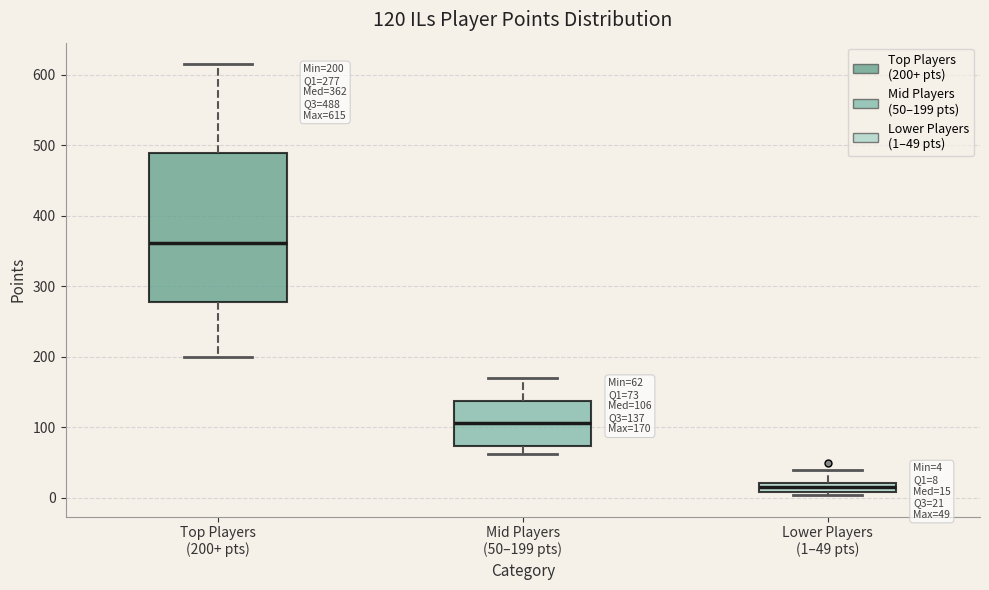

Which box's median line is the highest?

Top Players (200+ pts)